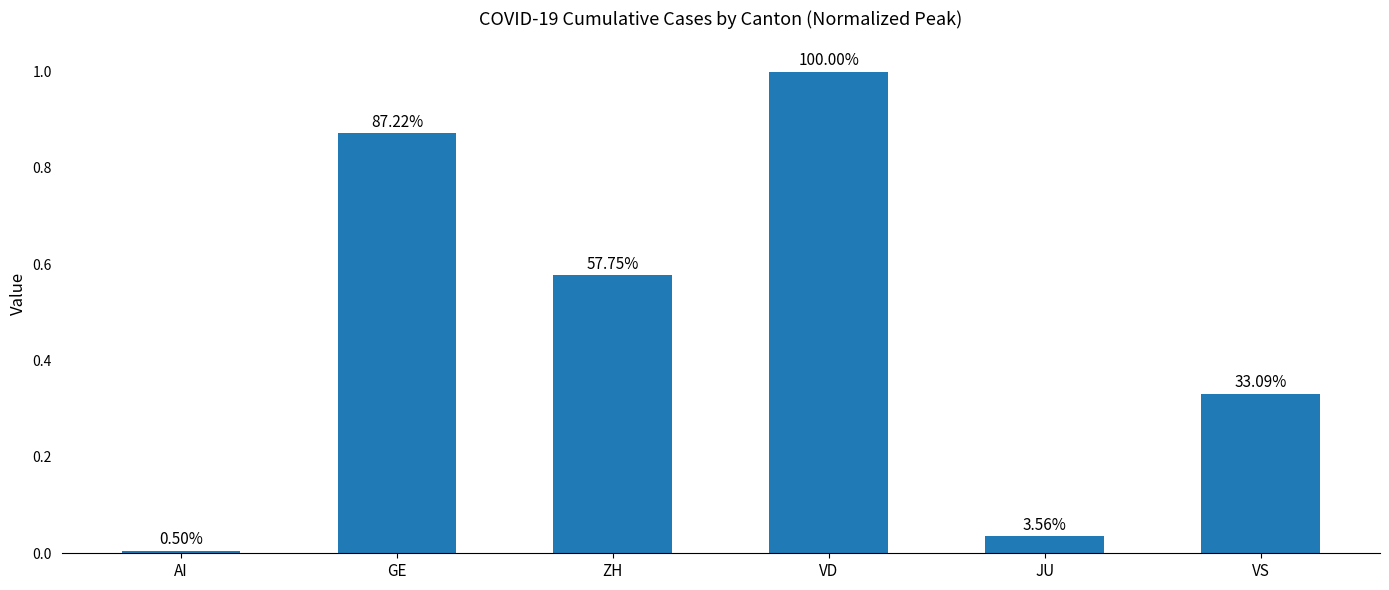

What is the change in value from GE to JU?

-0.8